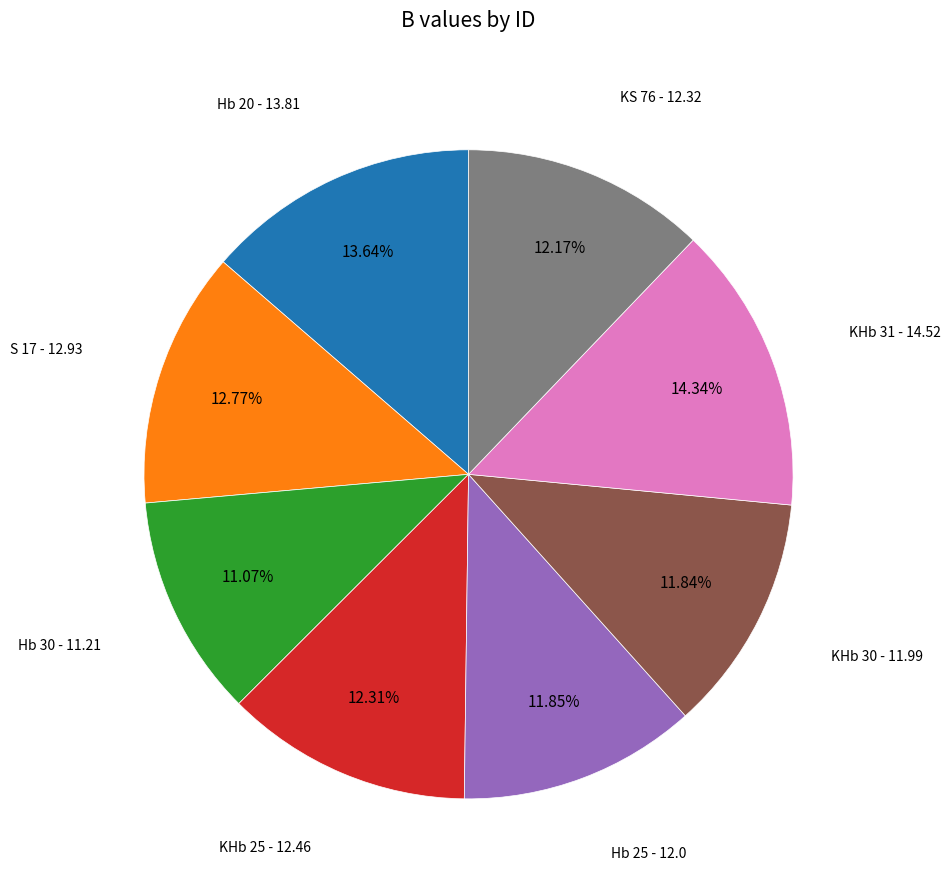

To the nearest percent, what is the difference between the Hb 20 and KHb 30 slice percentages?

2%